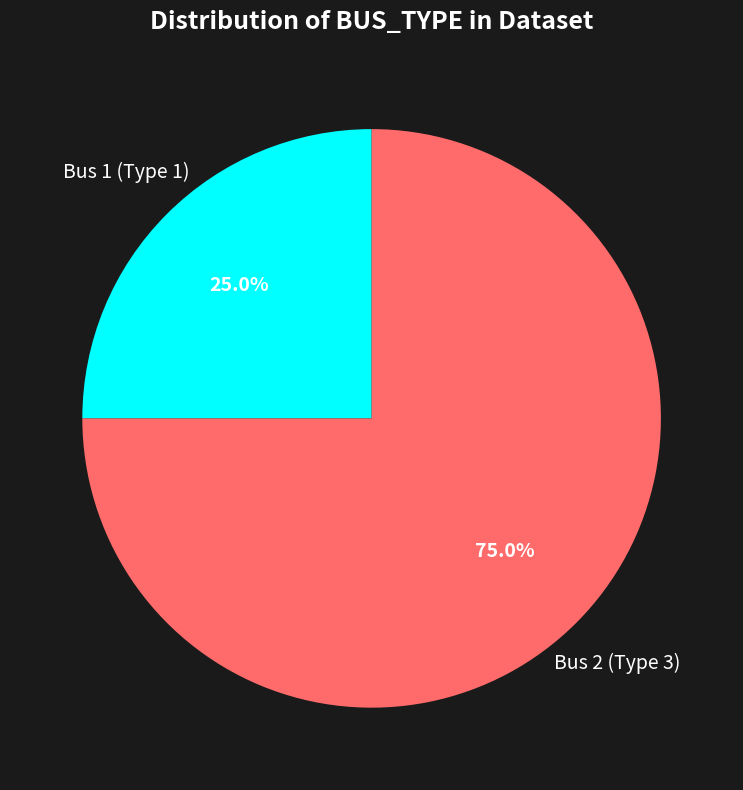

Is there any slice that represents more than half of the pie?

Yes